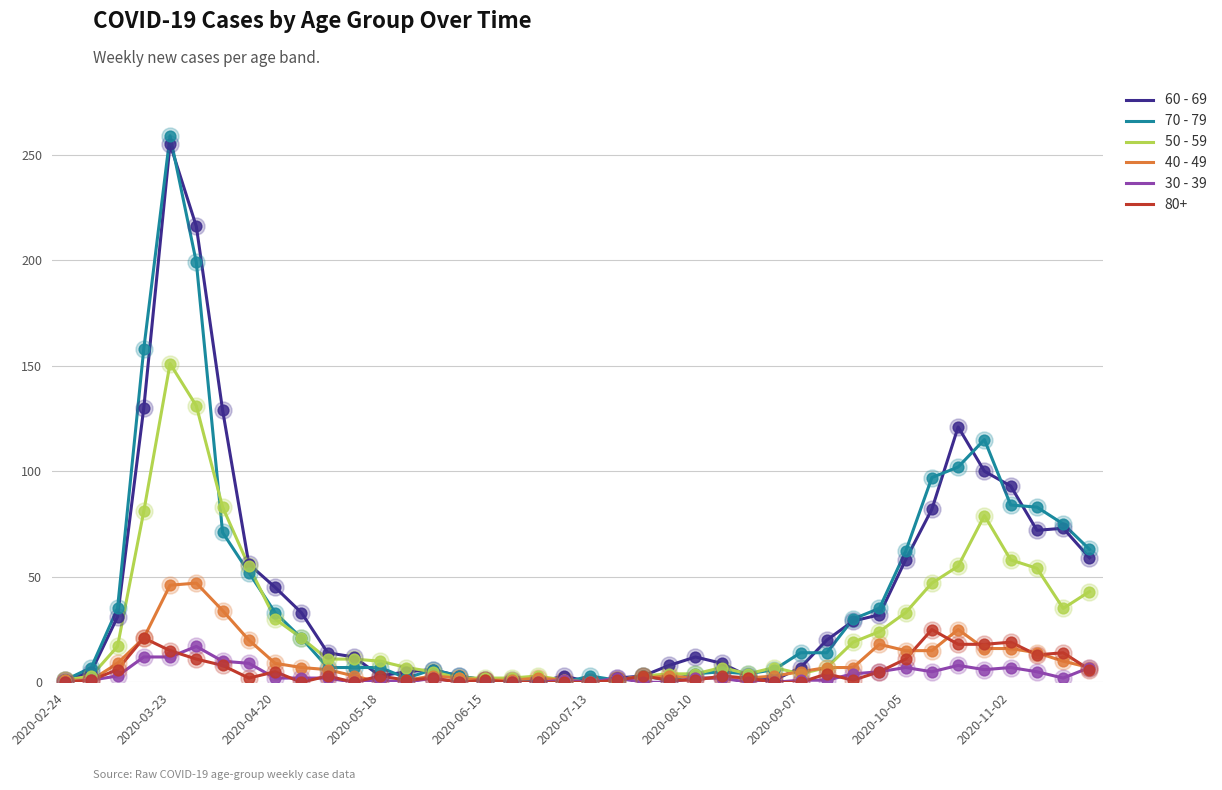

What is the greatest value displayed?

259